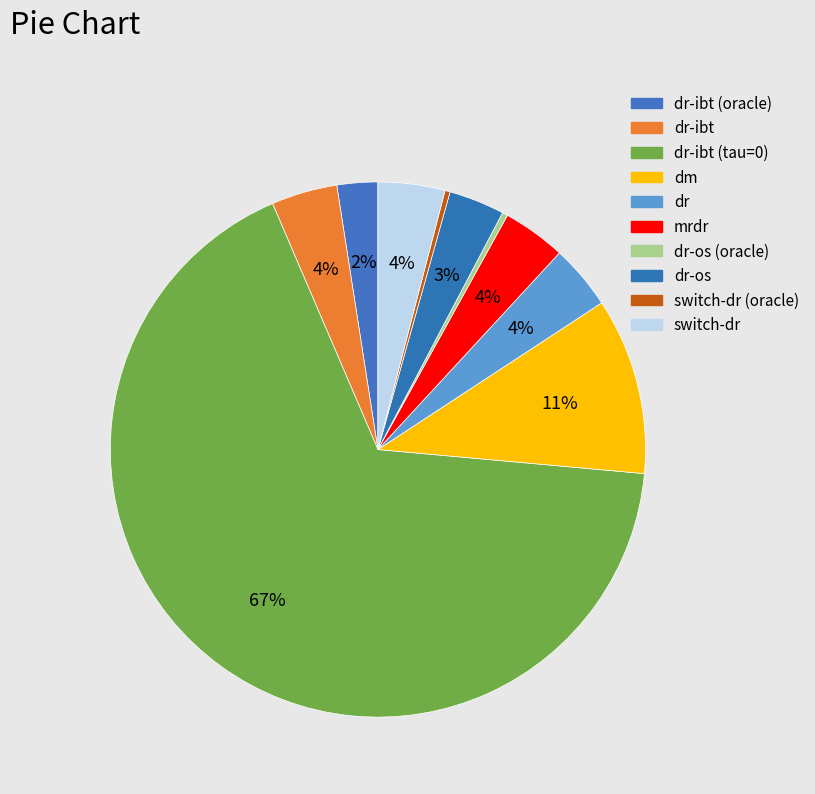

To the nearest percent, what is the average slice percentage?

10%